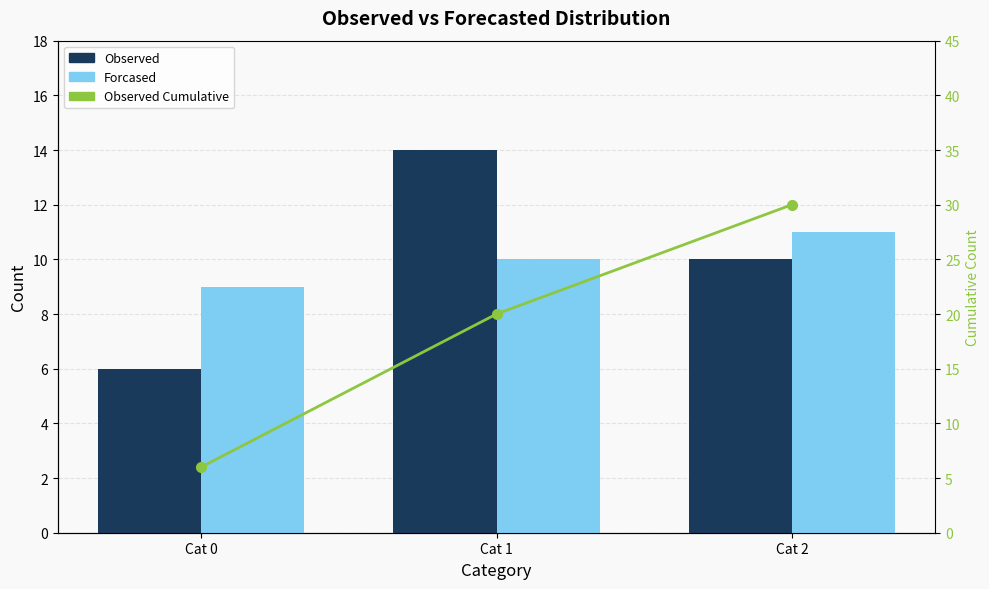

Where is Forcased nearest to the value 10?

Cat 1